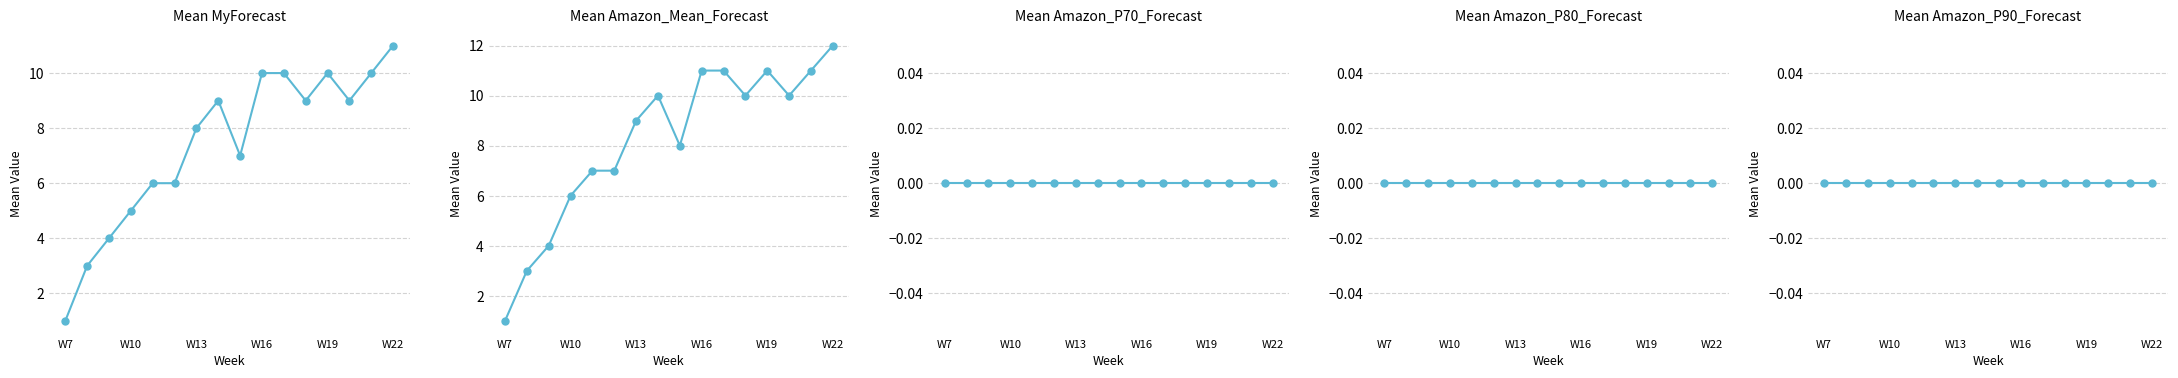

True or false: Amazon P90 Forecast and Amazon P80 Forecast intersect in this chart.

False